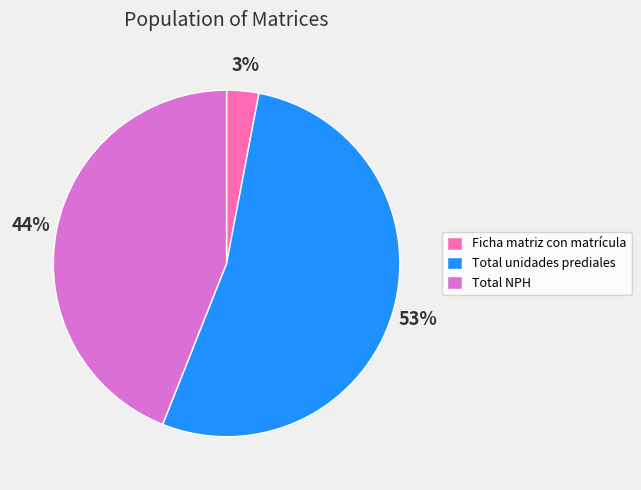

To the nearest percent, what percentage of the pie is Total NPH?

44%